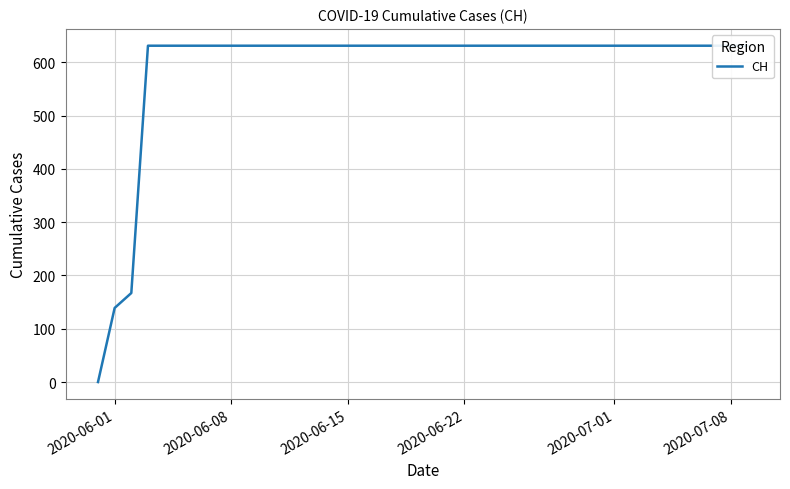

How many categories are shown in the chart?

40